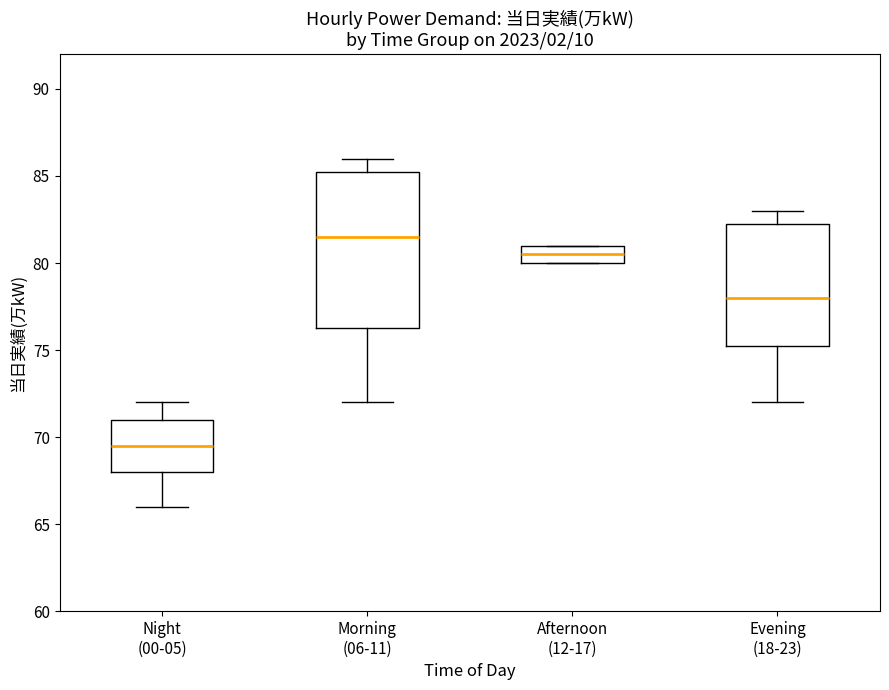

Comparing the boxes themselves (not the whiskers), which one is the tallest?

Morning (06-11)